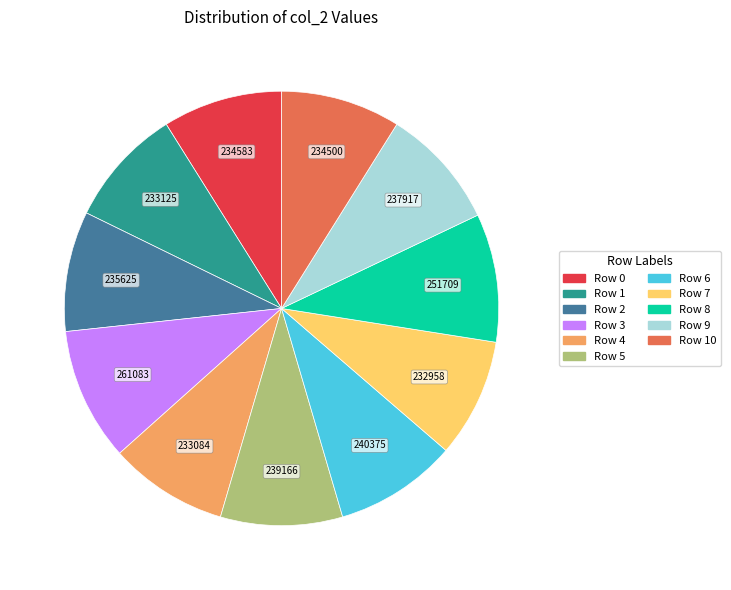

Is there a majority slice in this chart?

No